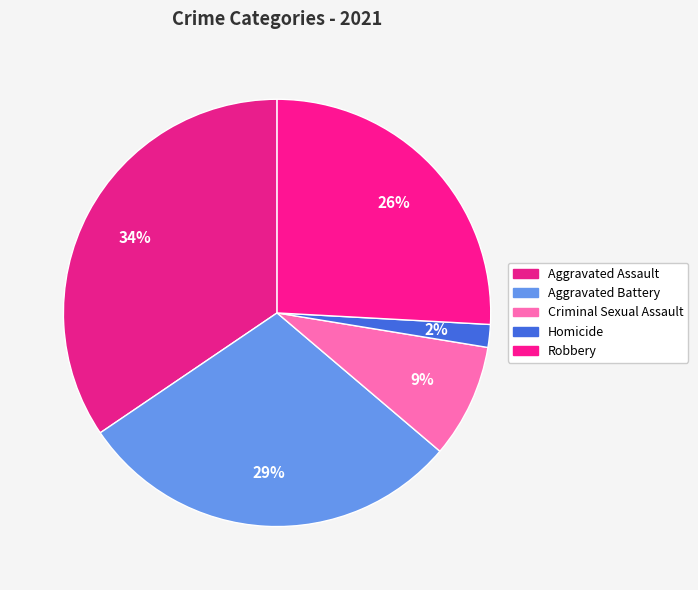

What percentage is the Robbery slice, to the nearest percent?

26%